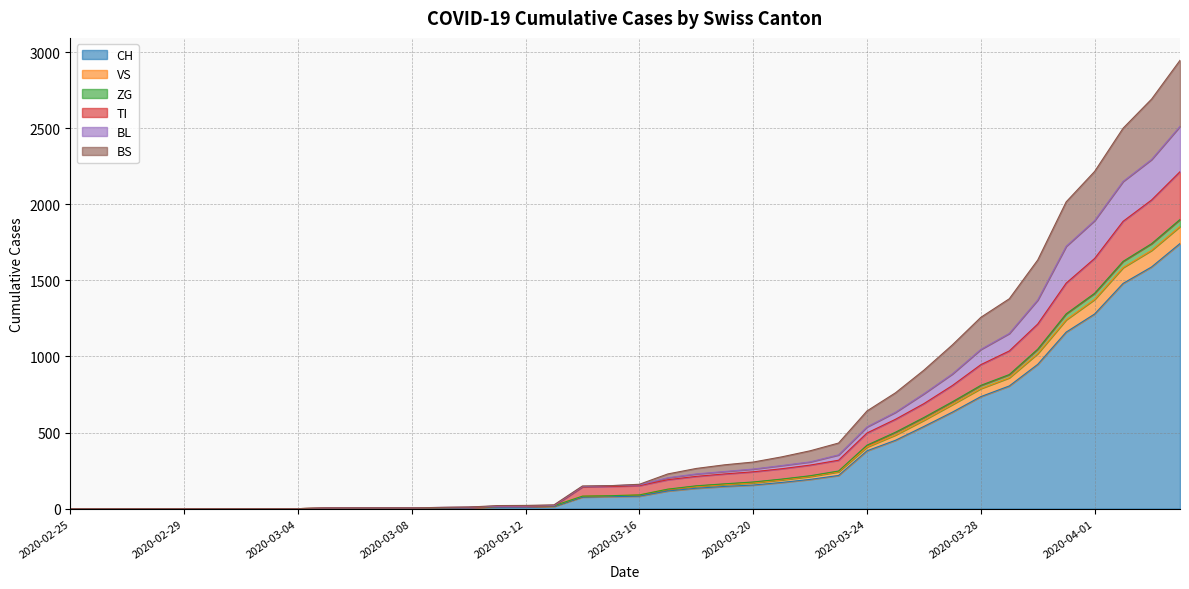

What is the highest value of the CH series?

1742